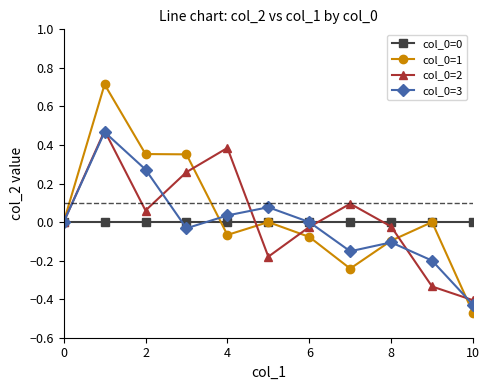

True or false: col_0=1 has more than 1 points higher than both neighbors.

True